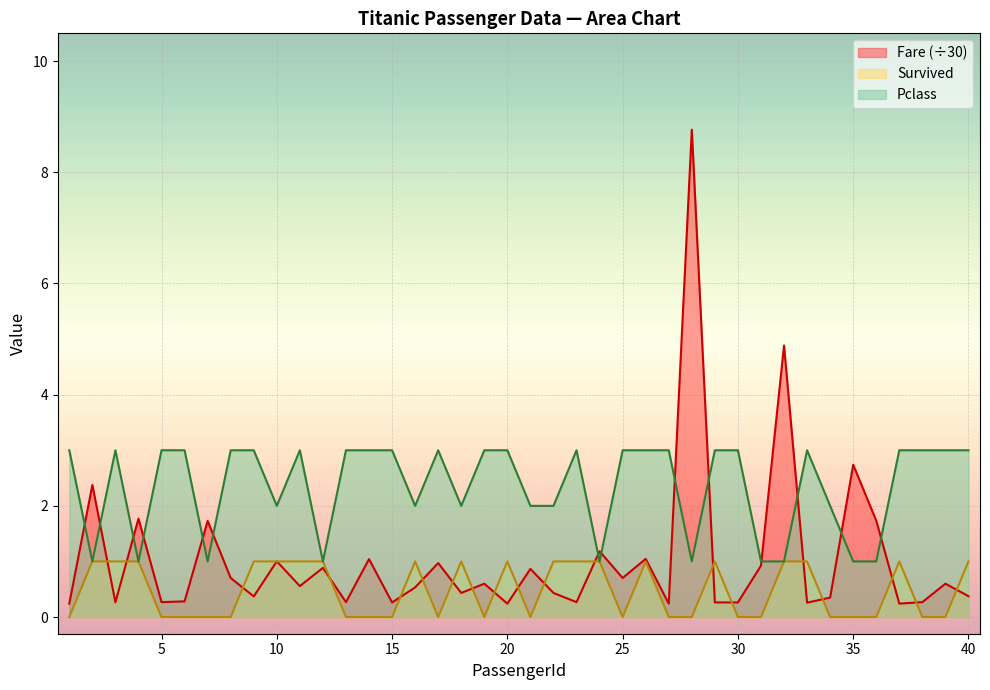

How many values in Survived are above zero?

19